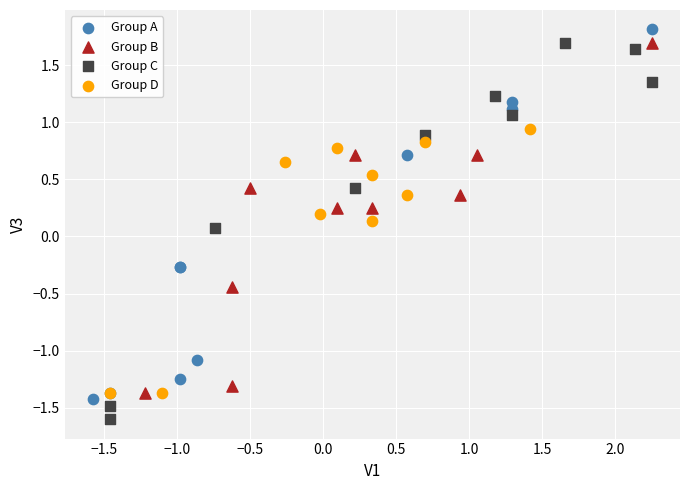

Which series reaches the minimum Y coordinate?

Group C